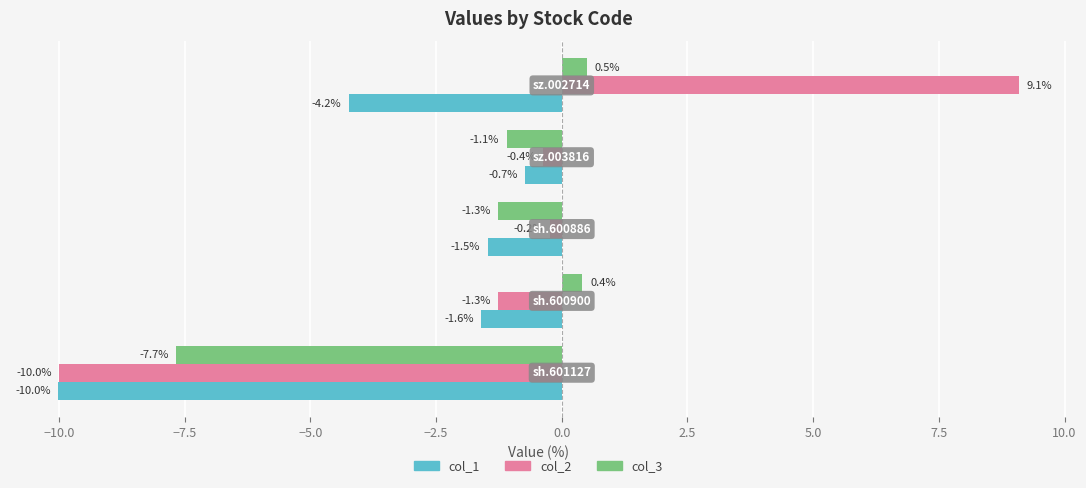

Which series has the widest spread of values?

col_2